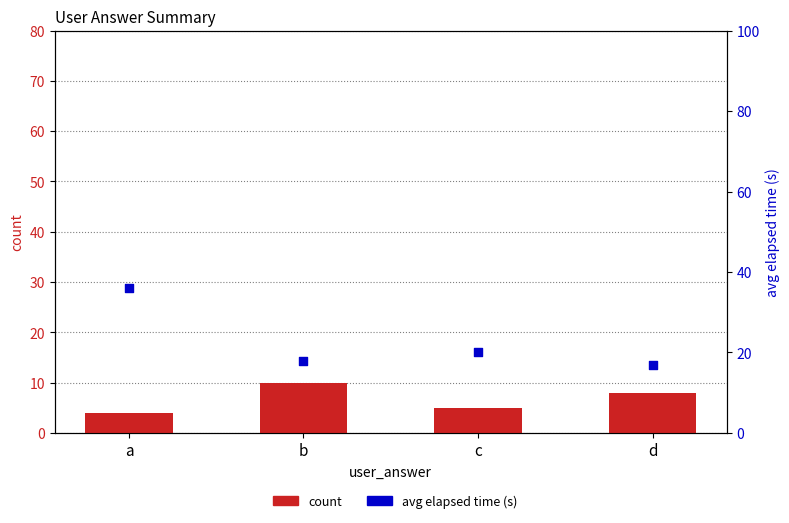

Is the value of count at b greater than the value of avg elapsed time (s) at c?

No